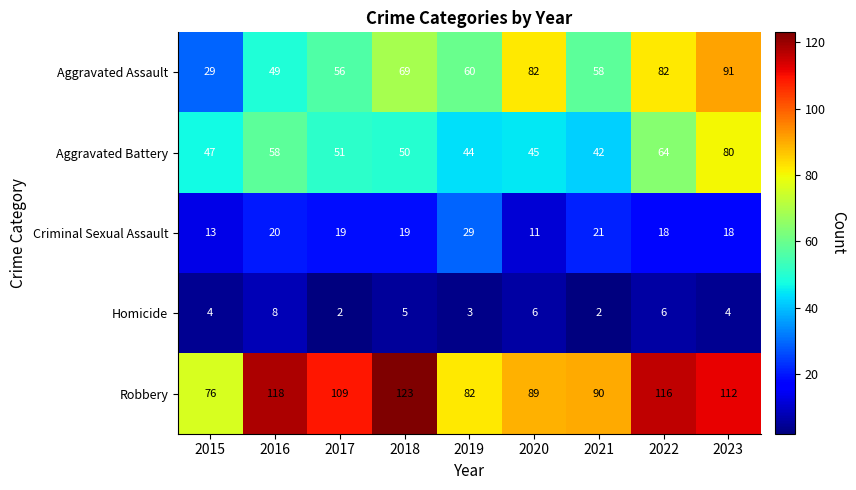

At how many categories does at least one series exceed 39?

9